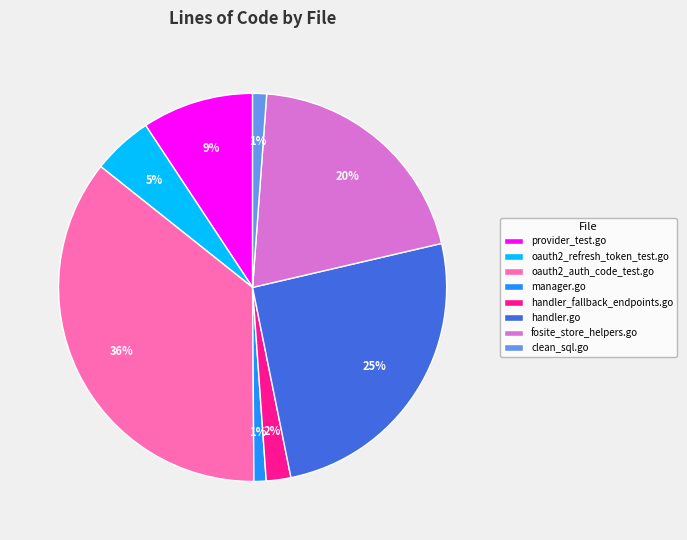

How many segments does this pie chart have?

8